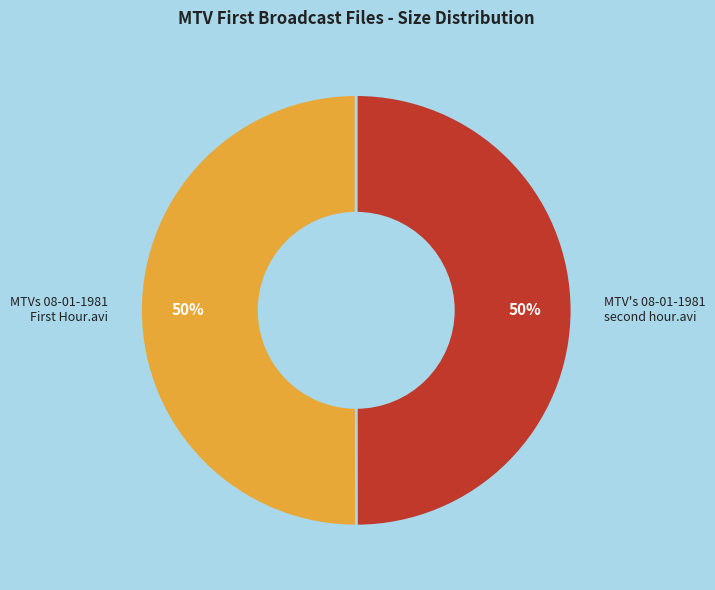

To the nearest percent, what is the average slice percentage?

50%